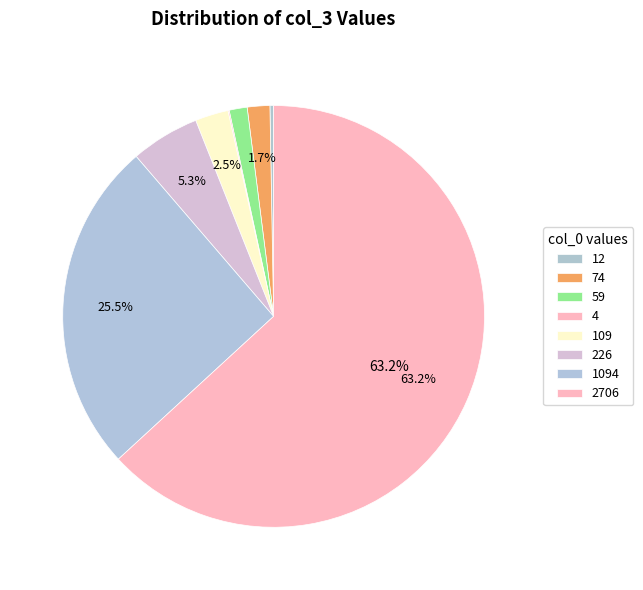

Is there any slice that represents more than half of the pie?

Yes